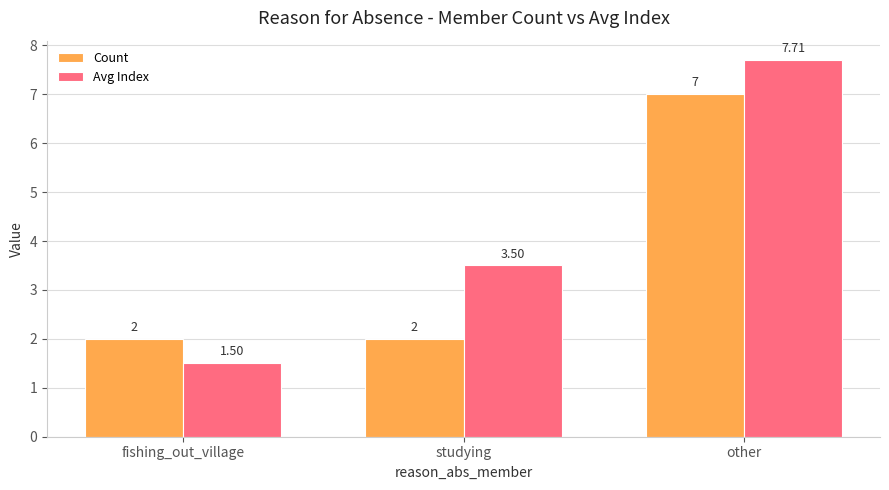

What is the sum of all Avg Index values?

12.7